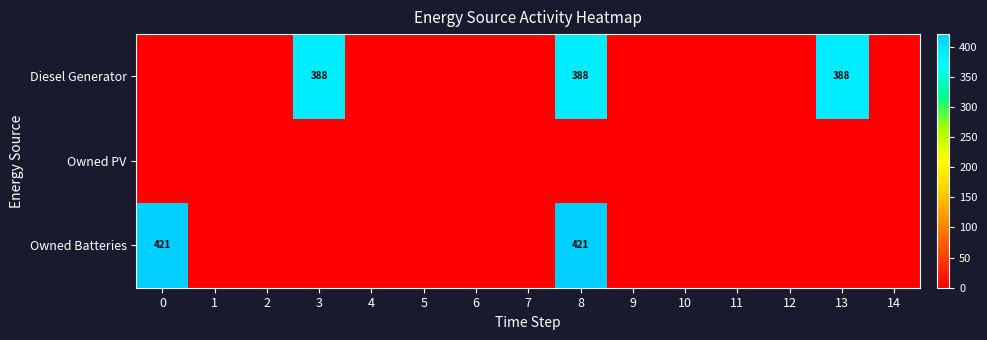

What is the maximum value for Owned Batteries?

421